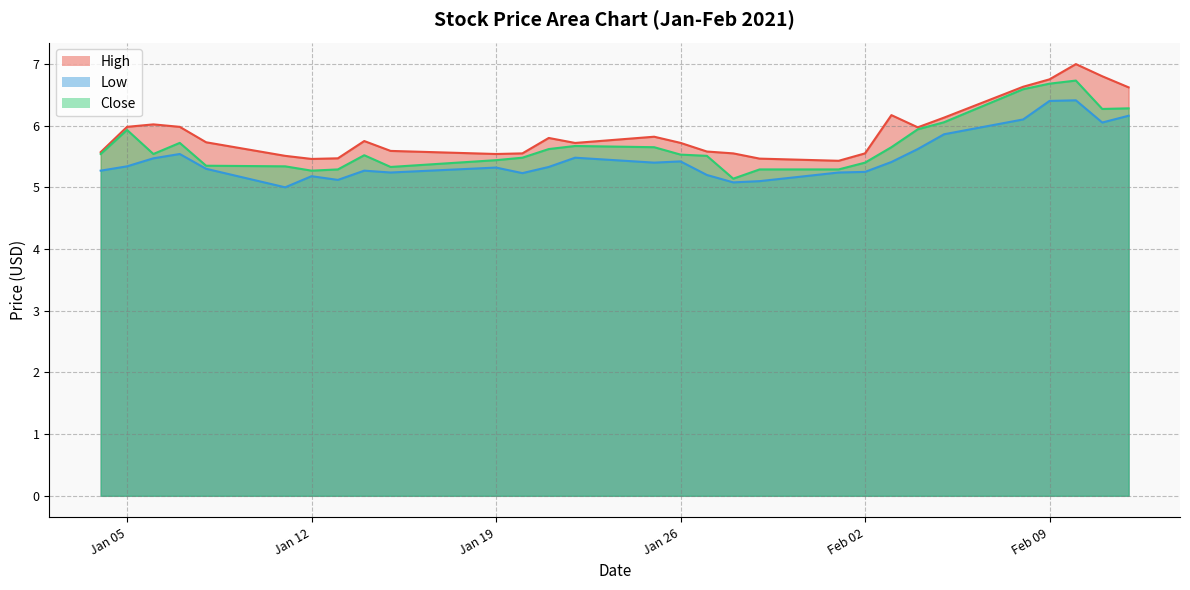

True or false: Low and High cross at least once.

False